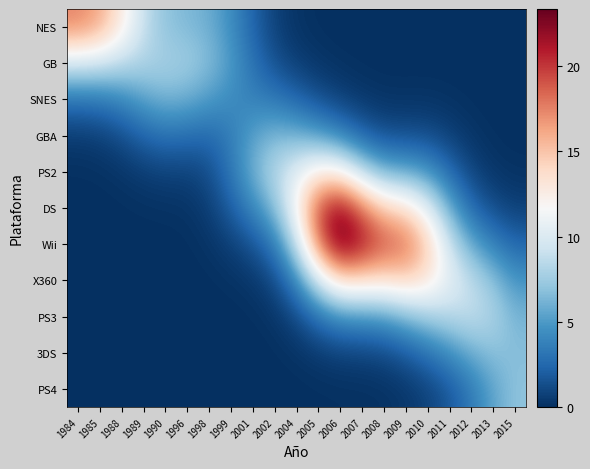

Rank the series by their maximum value, from lowest to highest.

SNES, GBA, 3DS, PS4, PS3, GB, PS2, X360, NES, DS, Wii